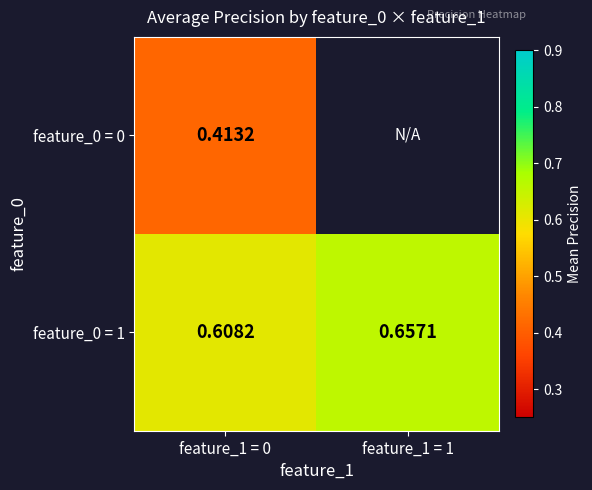

Is it true that feature_0 = 0 equals 0.7 at feature_1 = 0?

False